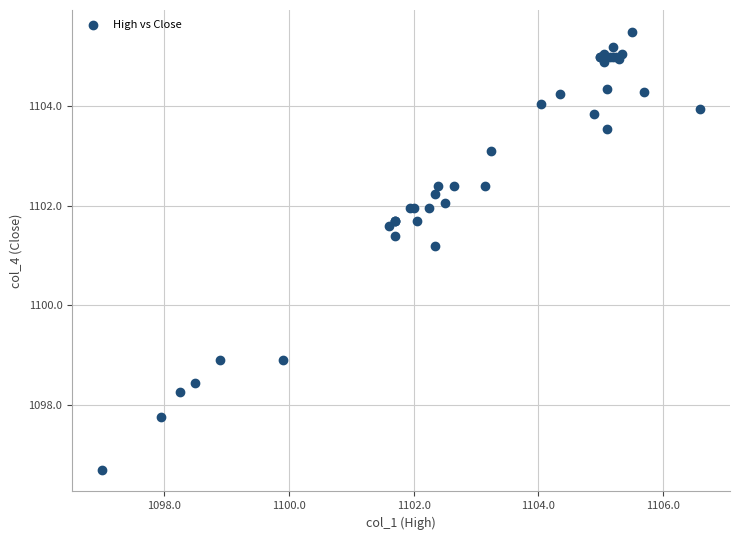

What Y value in the scatter plot is closest to 1101?

1101.2